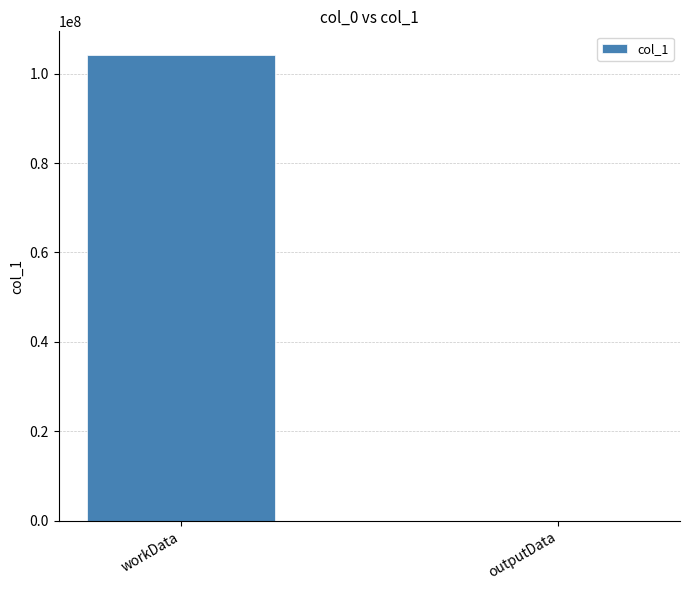

Reading left to right, list all the values displayed in this chart.

workData=104255748	outputData=3292